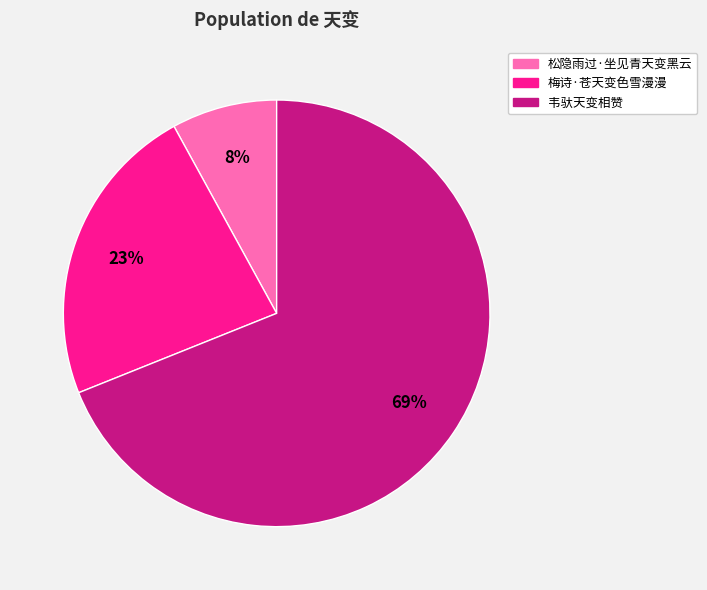

What is the majority slice?

韦驮天变相赞